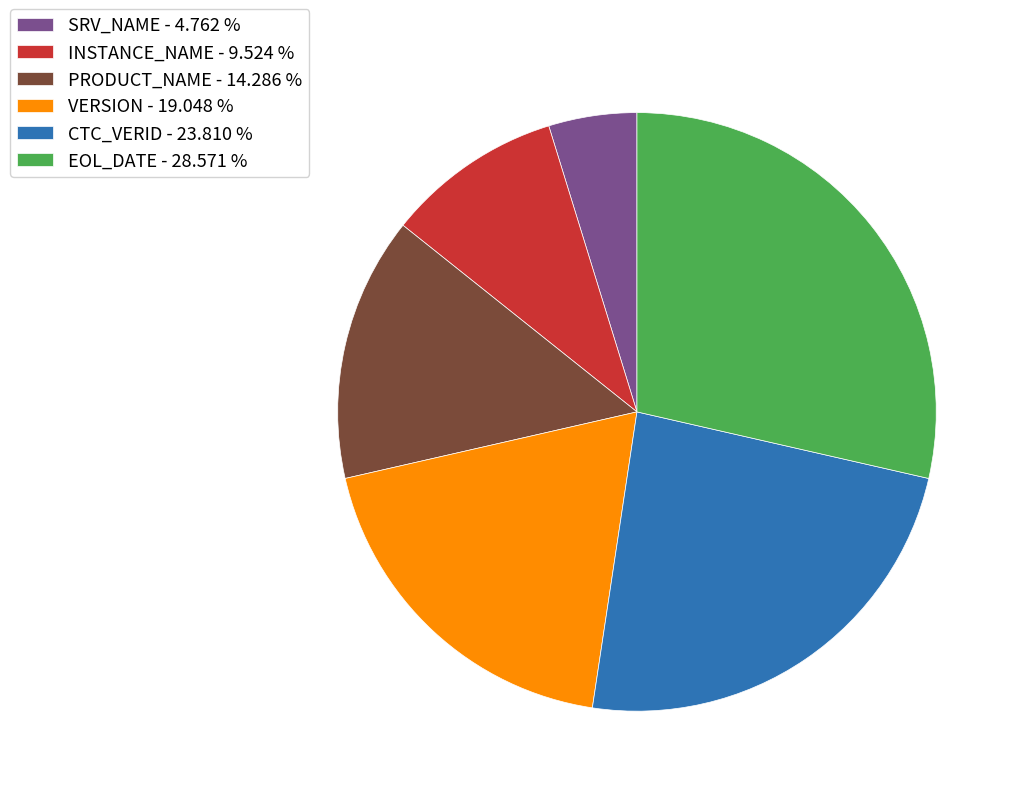

How many slices are in this pie chart?

6